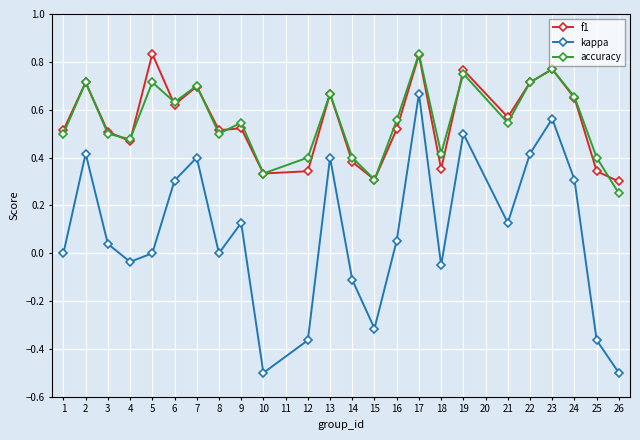

True or false: kappa has more than 1 points higher than both neighbors.

True